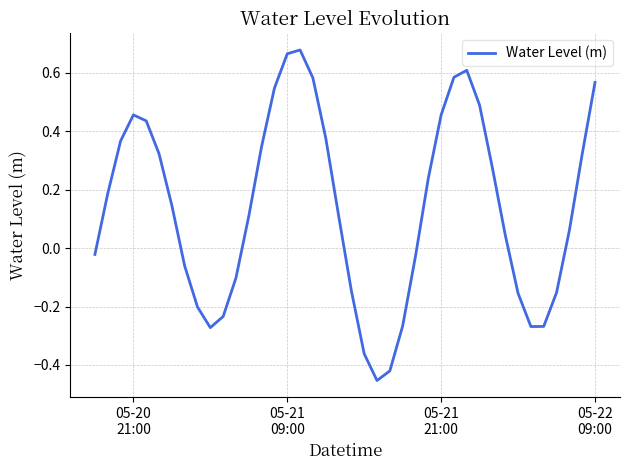

What is the difference between the maximum and second lowest values?

1.1